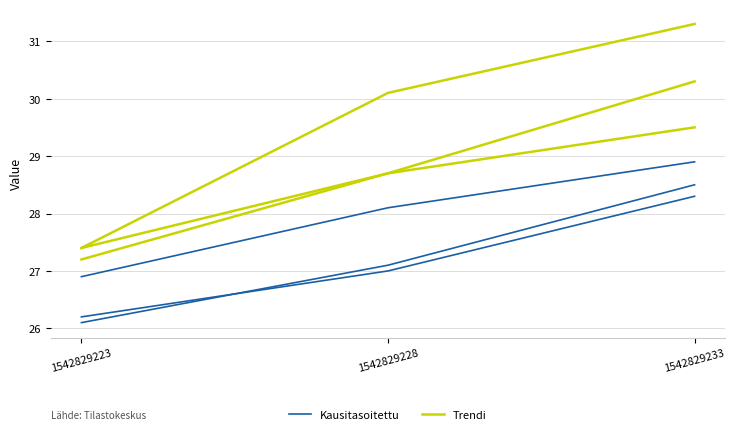

What is the smallest value displayed?

26.1